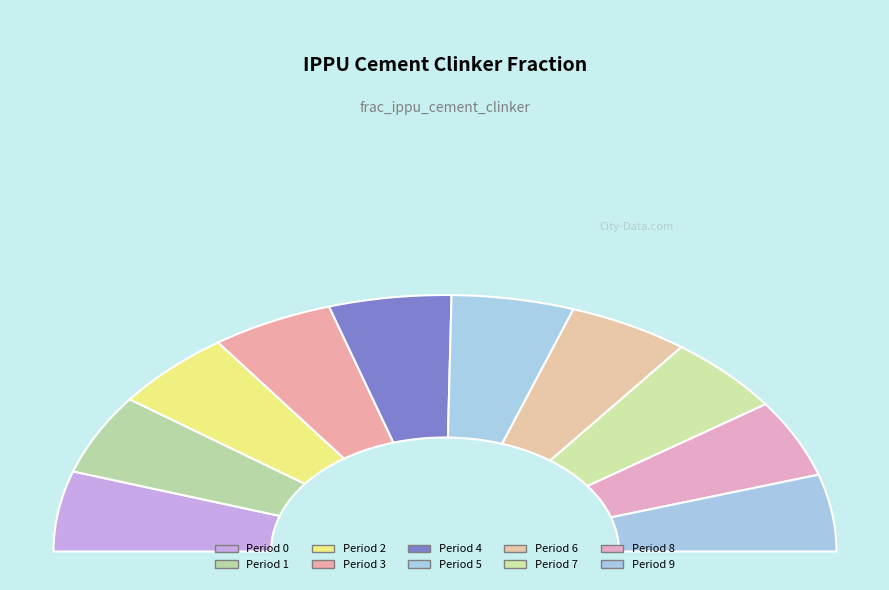

How many slices are in this pie chart?

10